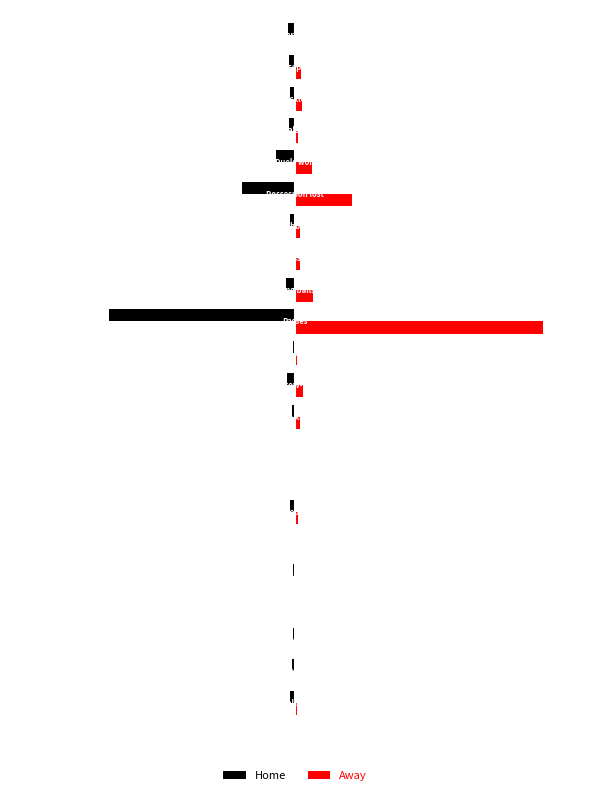

What is the value of the Away bar at the 5th from the left?

2.0